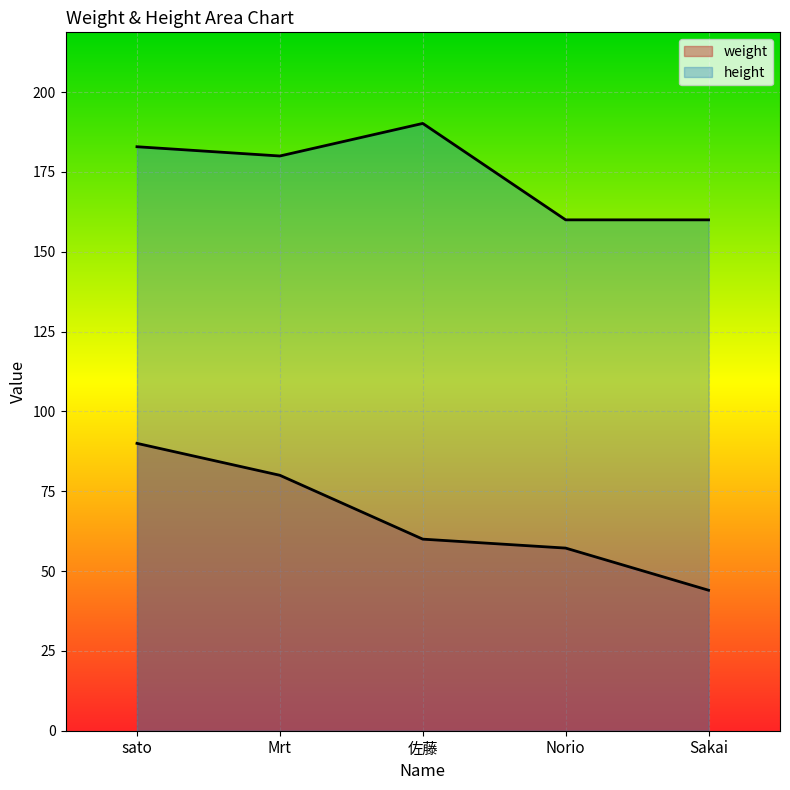

Which series has the widest spread of values?

weight